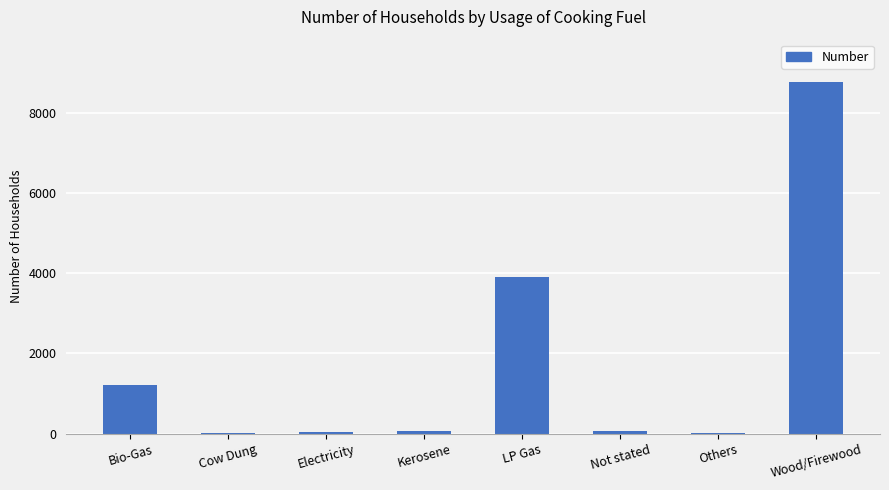

The value at Bio-Gas is 1220. True or false?

True